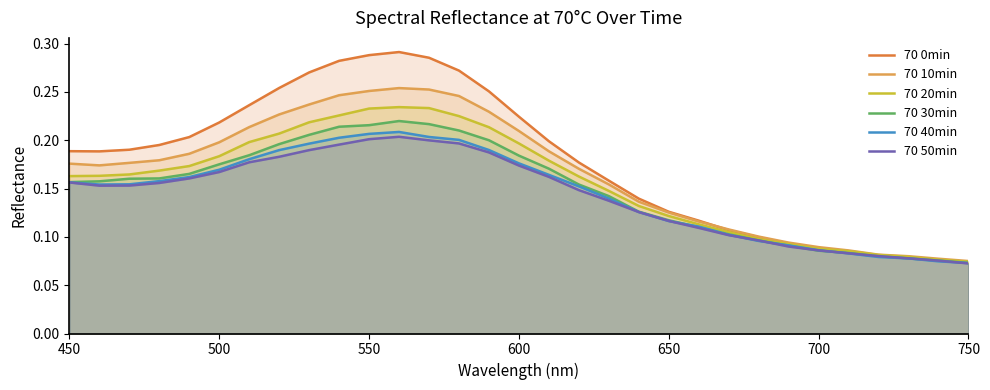

Which series has the largest total across all categories?

70 0min